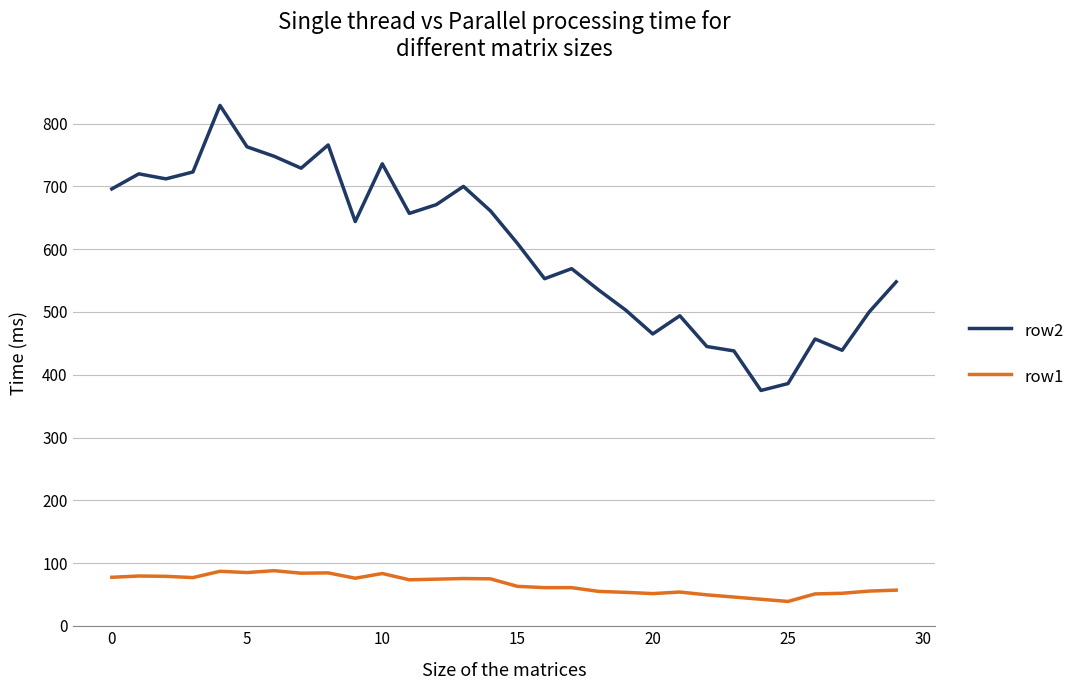

What is the minimum value for row2?

375.0